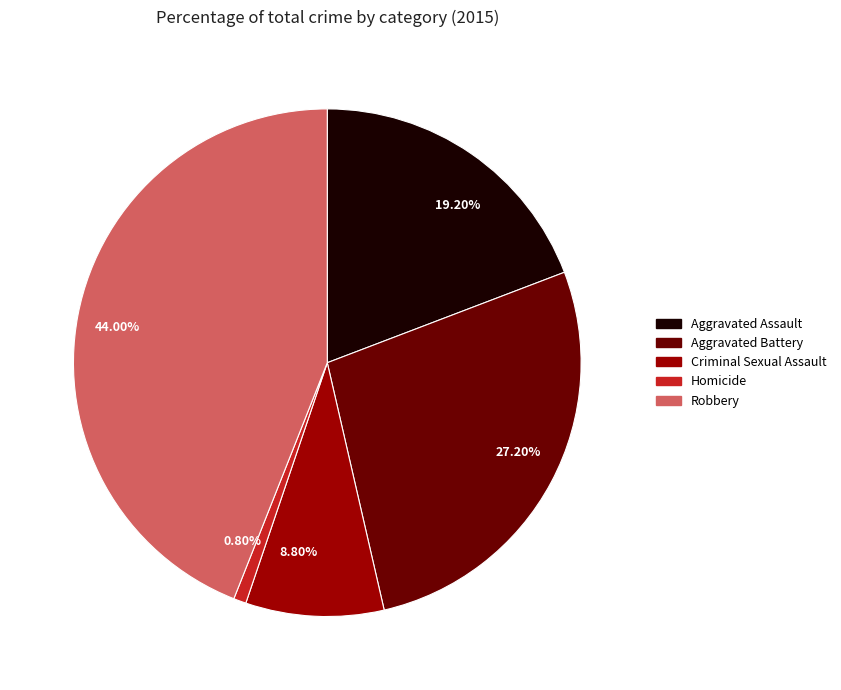

Do 0.80% and 8.80% together represent more than half of the pie?

No